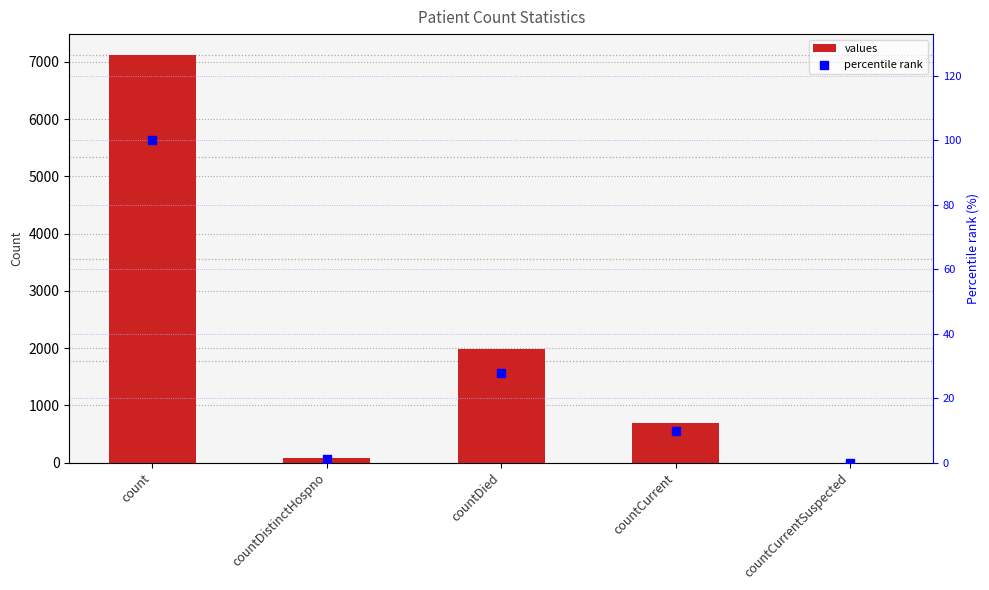

What are all the series names shown in the legend?

values, percentile rank